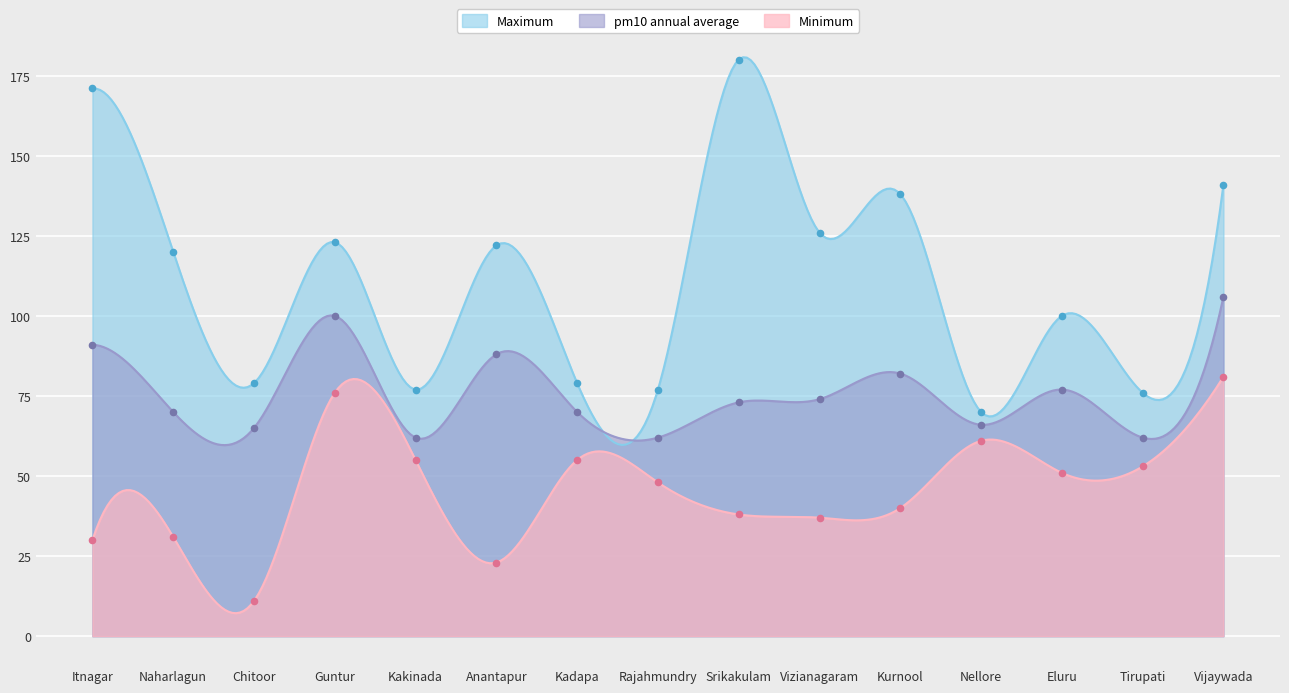

Which series reaches the minimum Y coordinate?

Minimum